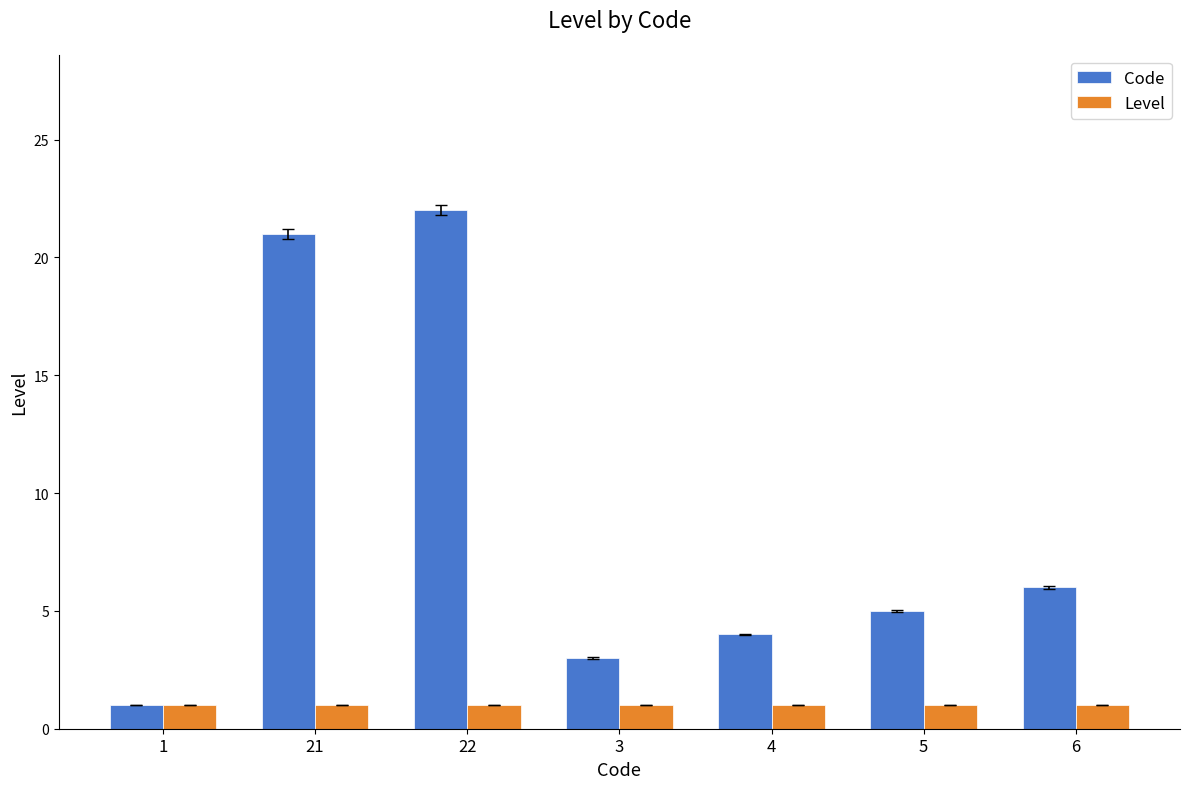

Is it true that Level equals 1 at 5?

True